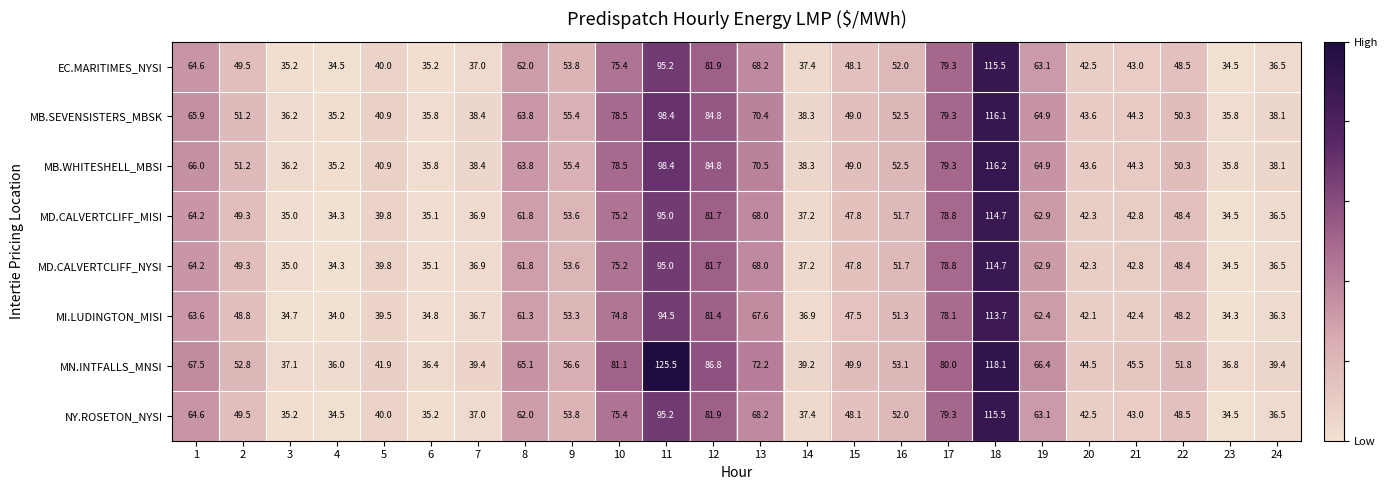

Which series has the largest total across all categories?

MN.INTFALLS_MNSI